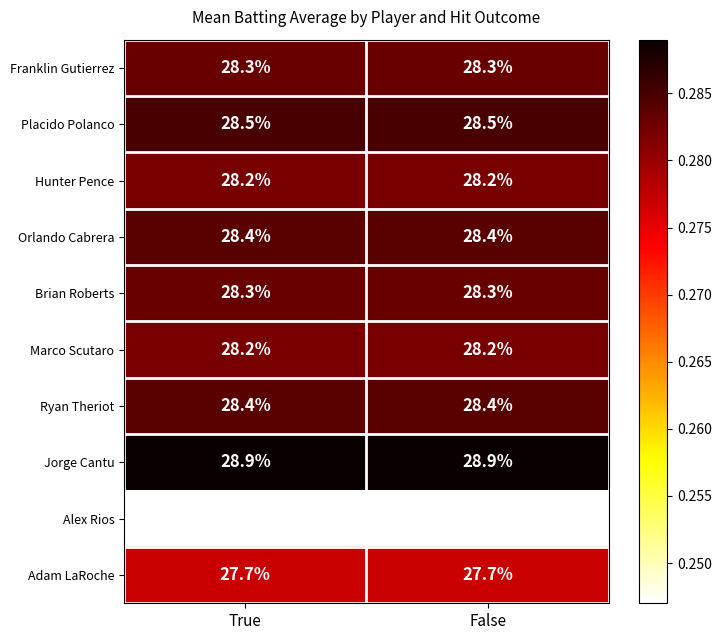

Which series has the largest total across all categories?

Jorge Cantu